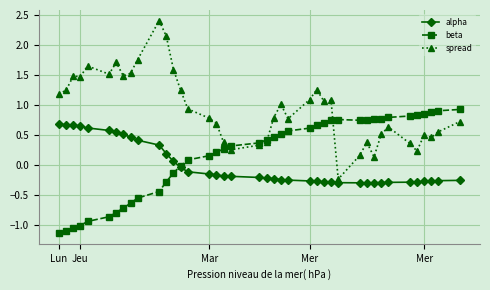

Which series has the largest range (max minus min)?

spread